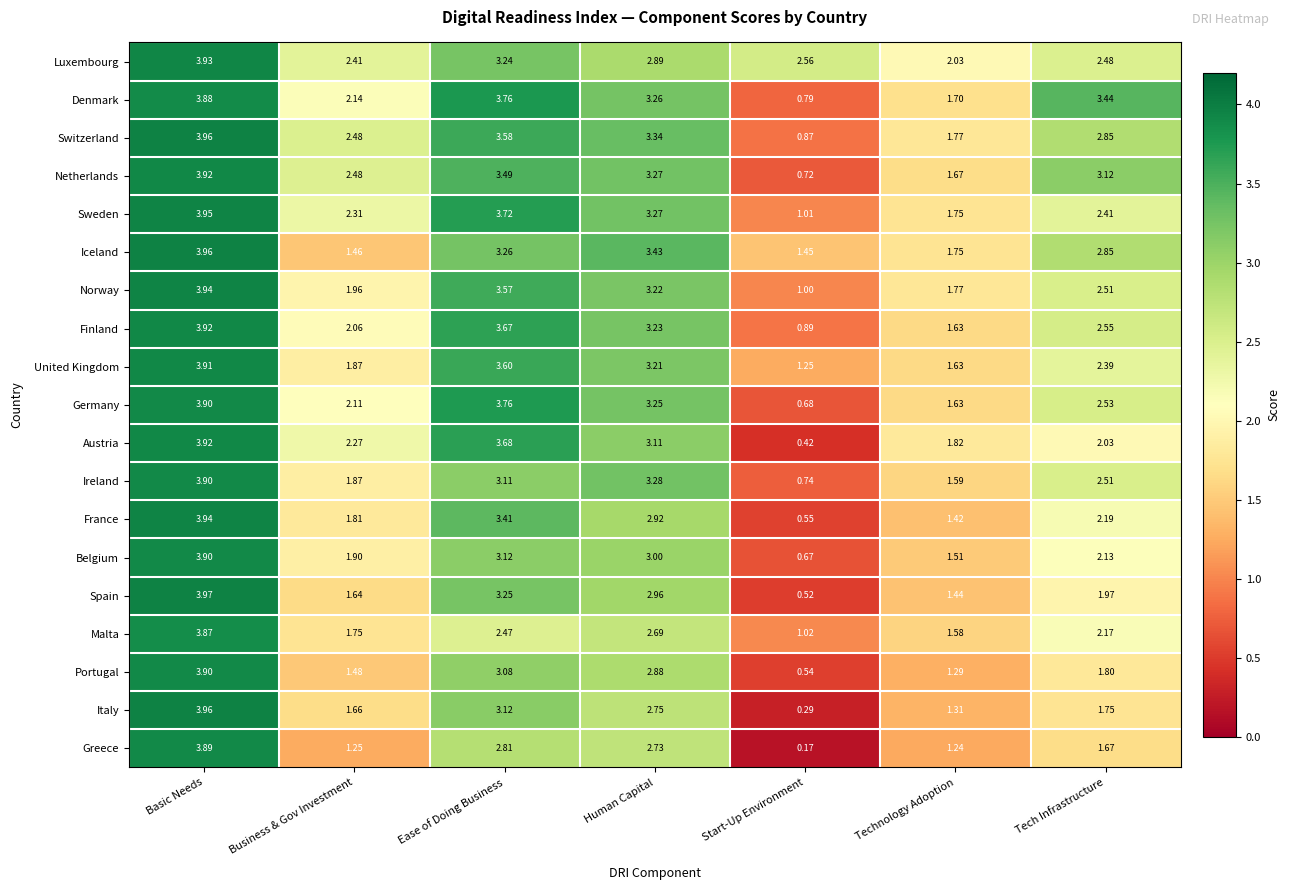

Where is Luxembourg nearest to the value 2?

Technology Adoption